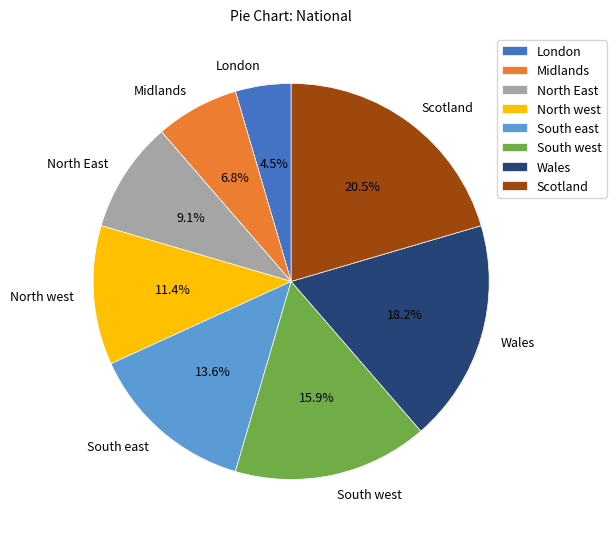

What is the ratio of the value at Wales to the value at North East?

2.0